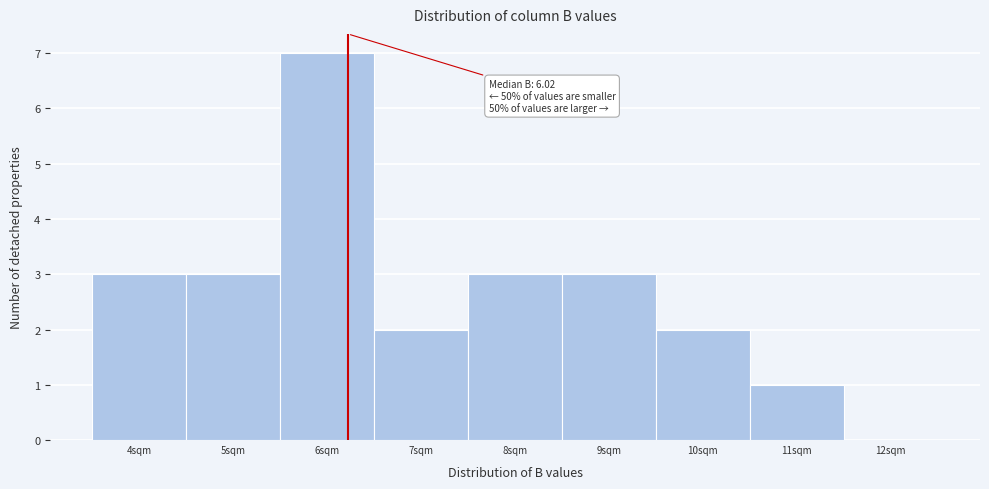

Reading right to left, list all the values displayed in this chart.

12sqm=0	11sqm=1	10sqm=2	9sqm=3	8sqm=3	7sqm=2	6sqm=7	5sqm=3	4sqm=3